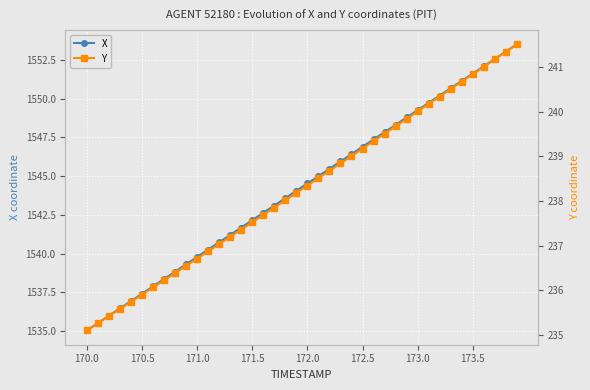

True or false: X and Y intersect in this chart.

False